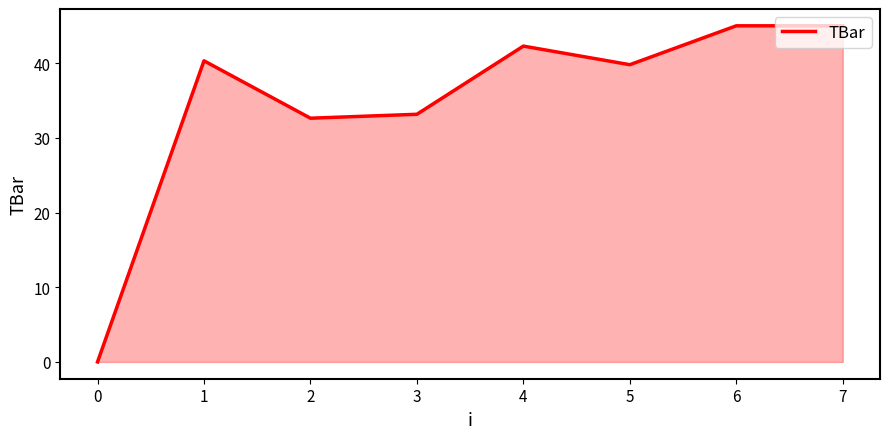

What is the approximate value at 6?

45.0